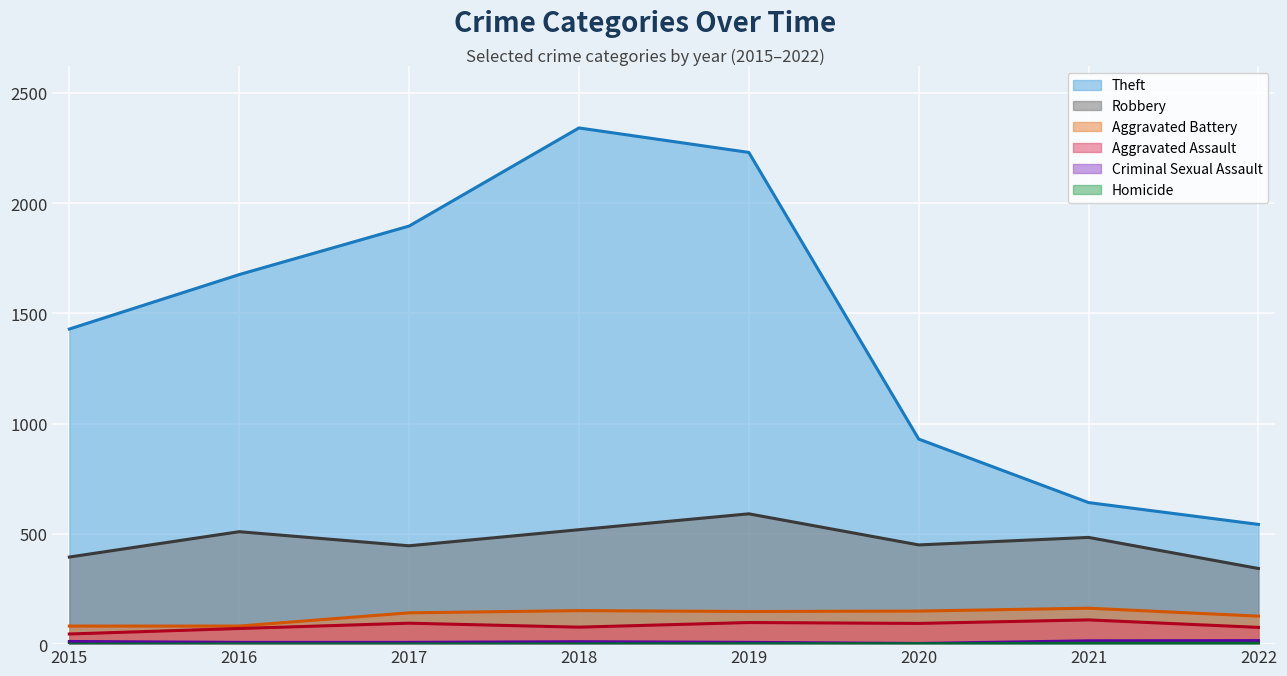

True or false: Theft and Homicide cross at least once.

False